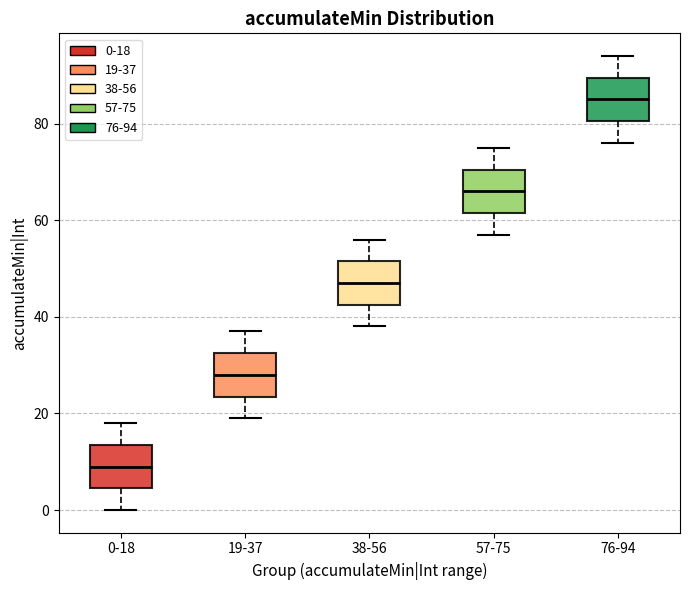

Where is the lower edge of the box for 0-18 on the y-axis? The values are not printed on the chart, so give them approximately, as read against the axis.

4